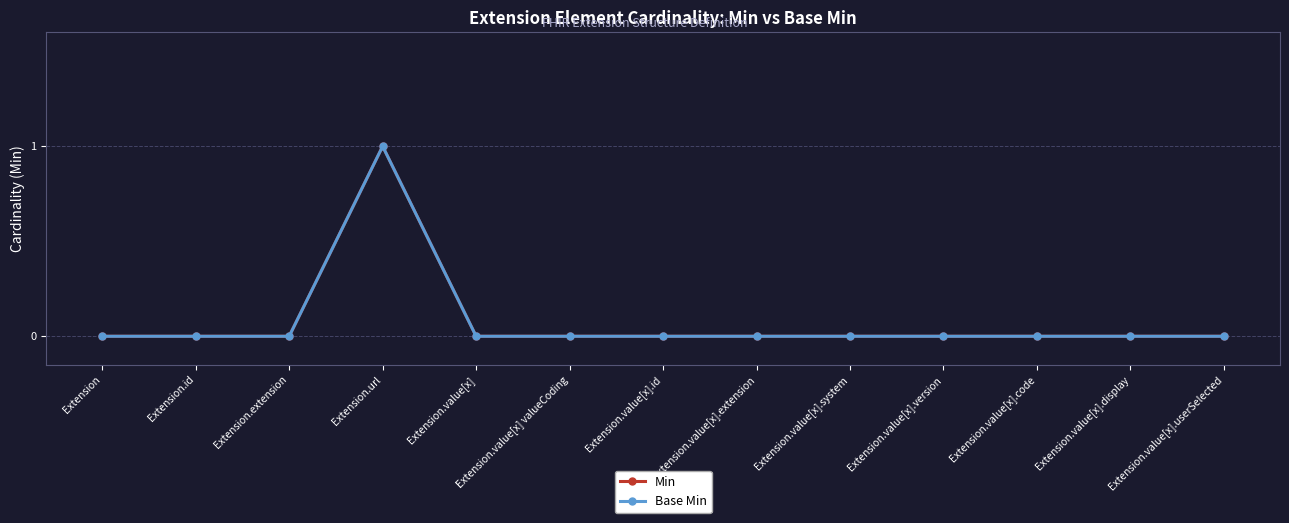

At which category does Min reach its first local peak?

Extension.url